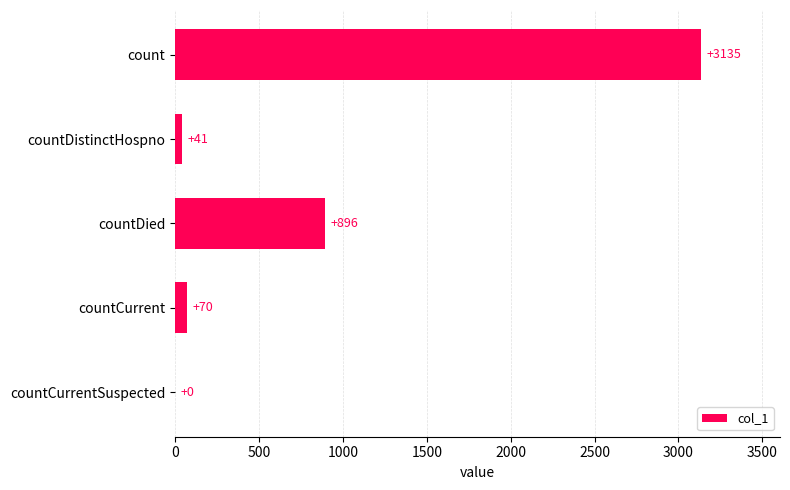

Count the number of categories in the chart.

5